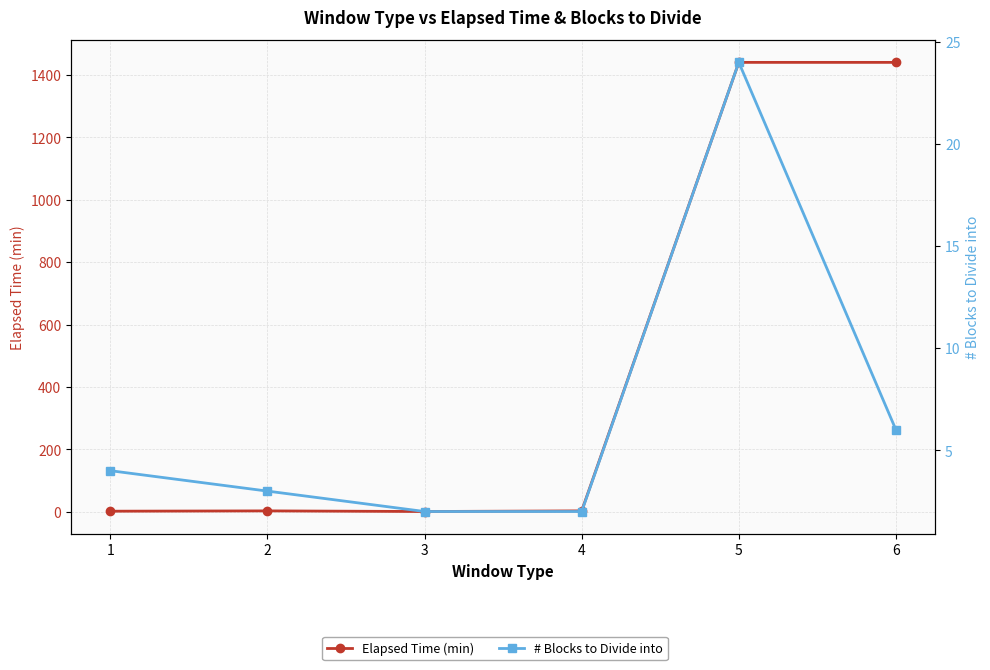

True or false: # Blocks to Divide into and Elapsed Time (min) intersect in this chart.

True